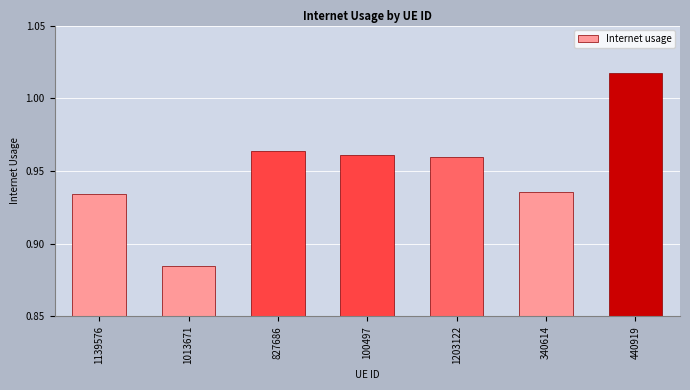

What is the label of the 3rd bar from the left?

827686